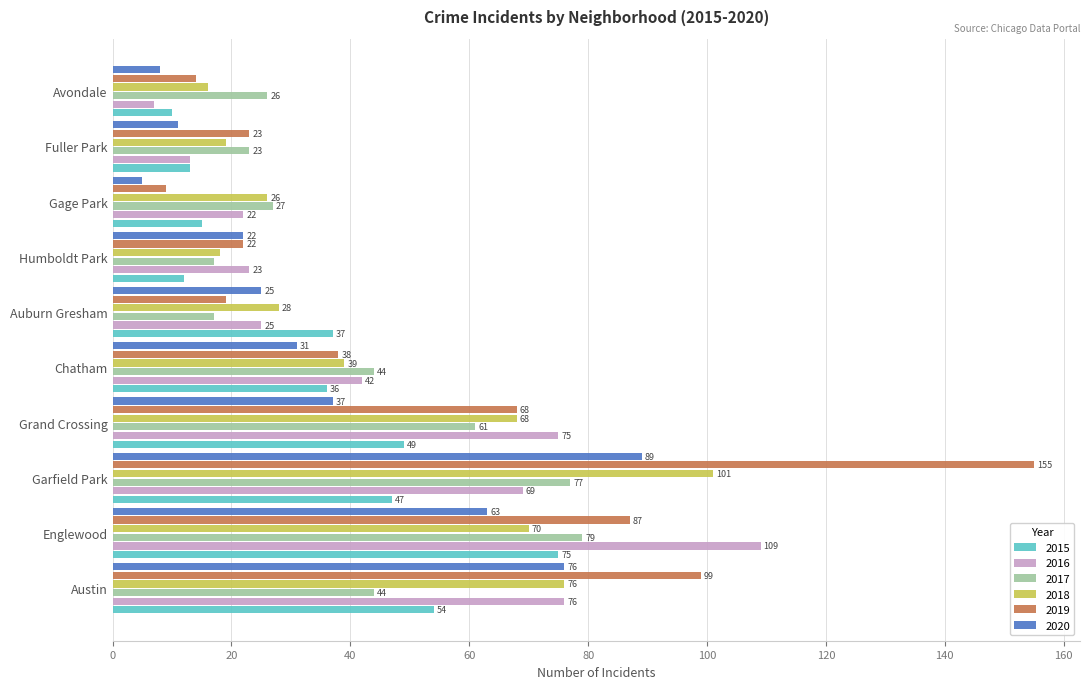

What is the smallest value displayed?

5